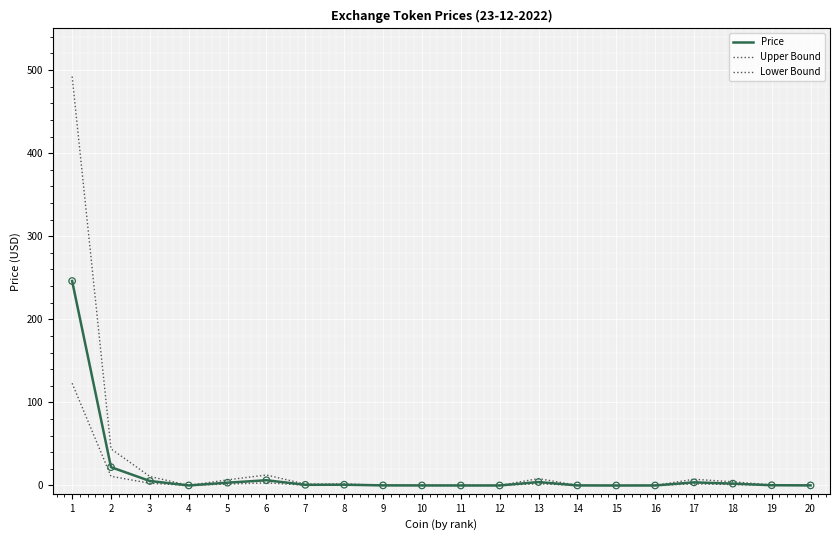

Is this an area chart (filled region under the line)?

No